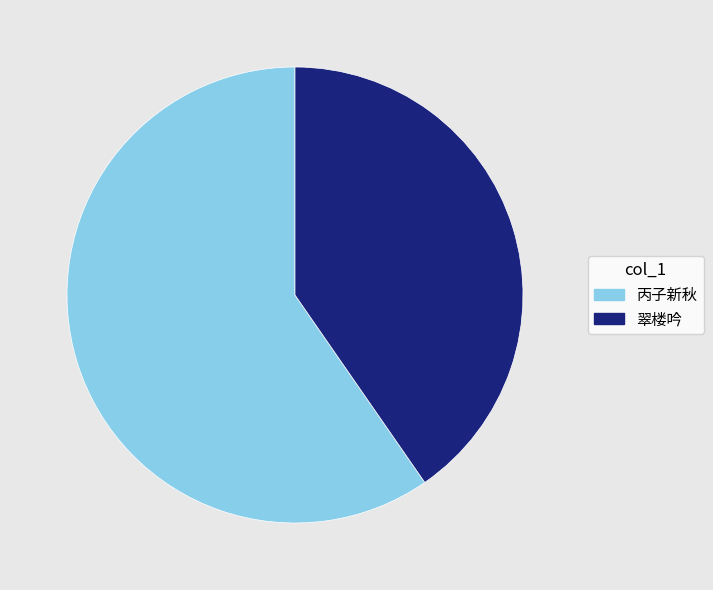

The 翠楼吟 slice represents 40% of the pie. True or false?

True